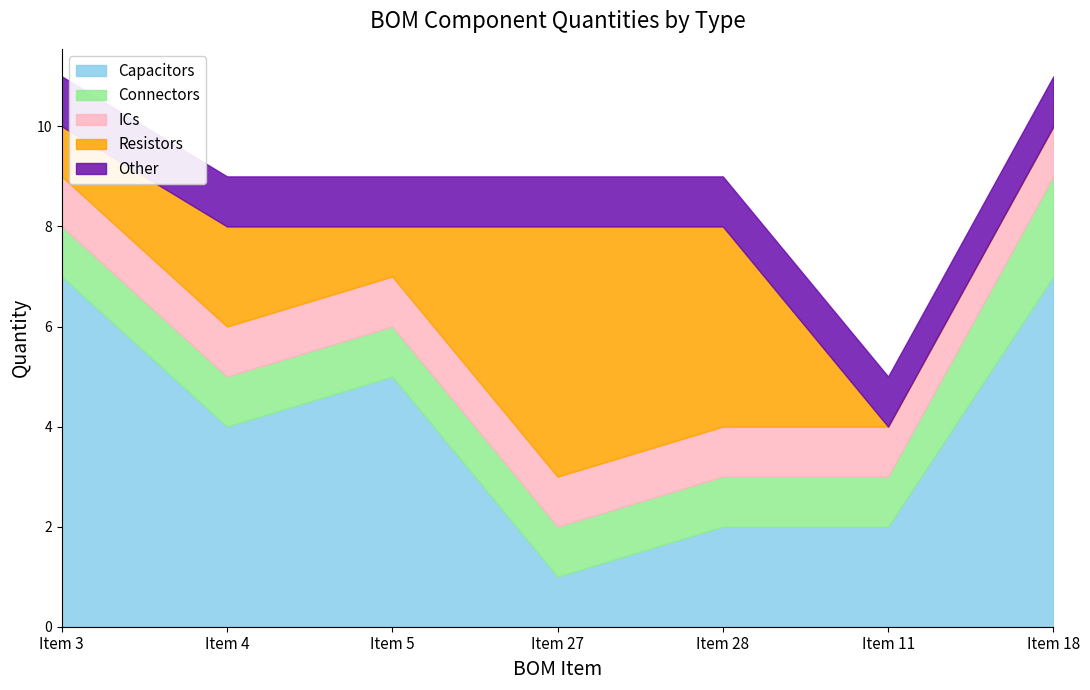

What is the sum of the Capacitors values at Item 28 and Item 3?

9